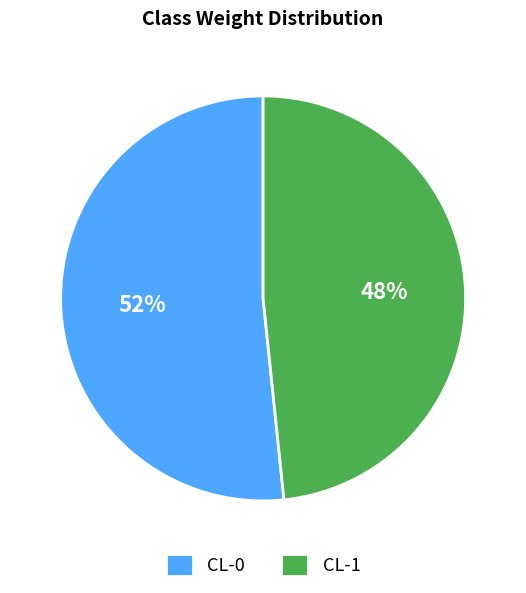

To the nearest percent, what is the combined percentage of CL-0 and CL-1?

100%